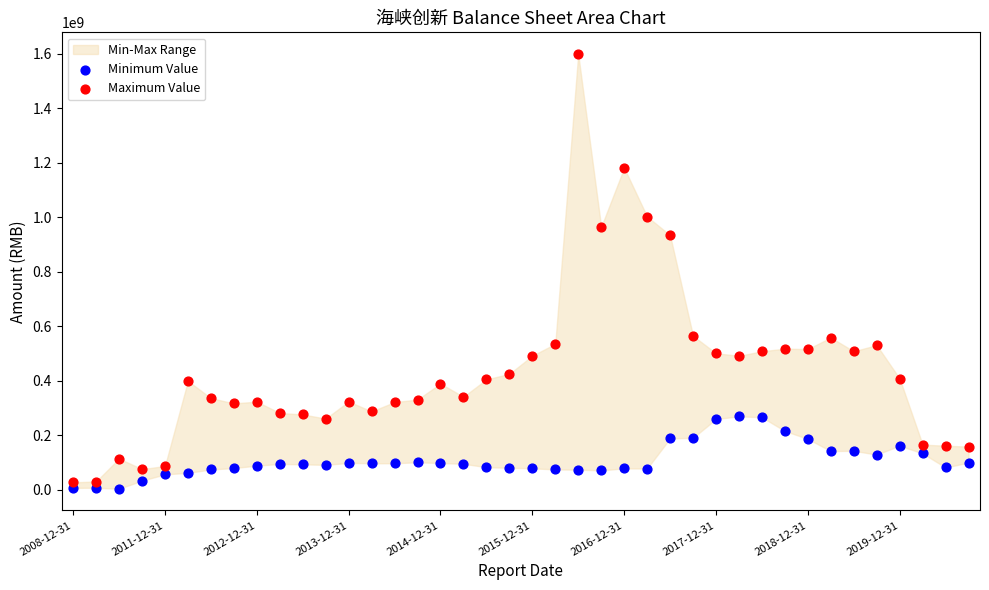

Across all series, what Y value is closest to 801351260?

934189938.3